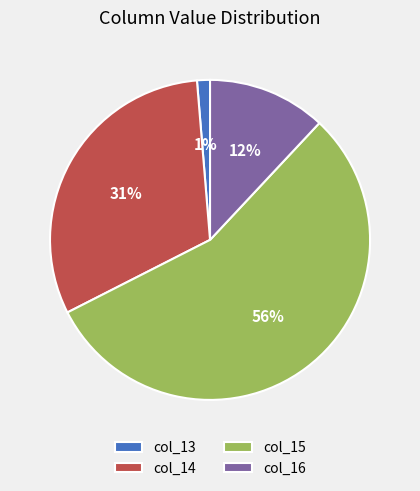

Rank the categories by value from lowest to highest.

col_13, col_16, col_14, col_15